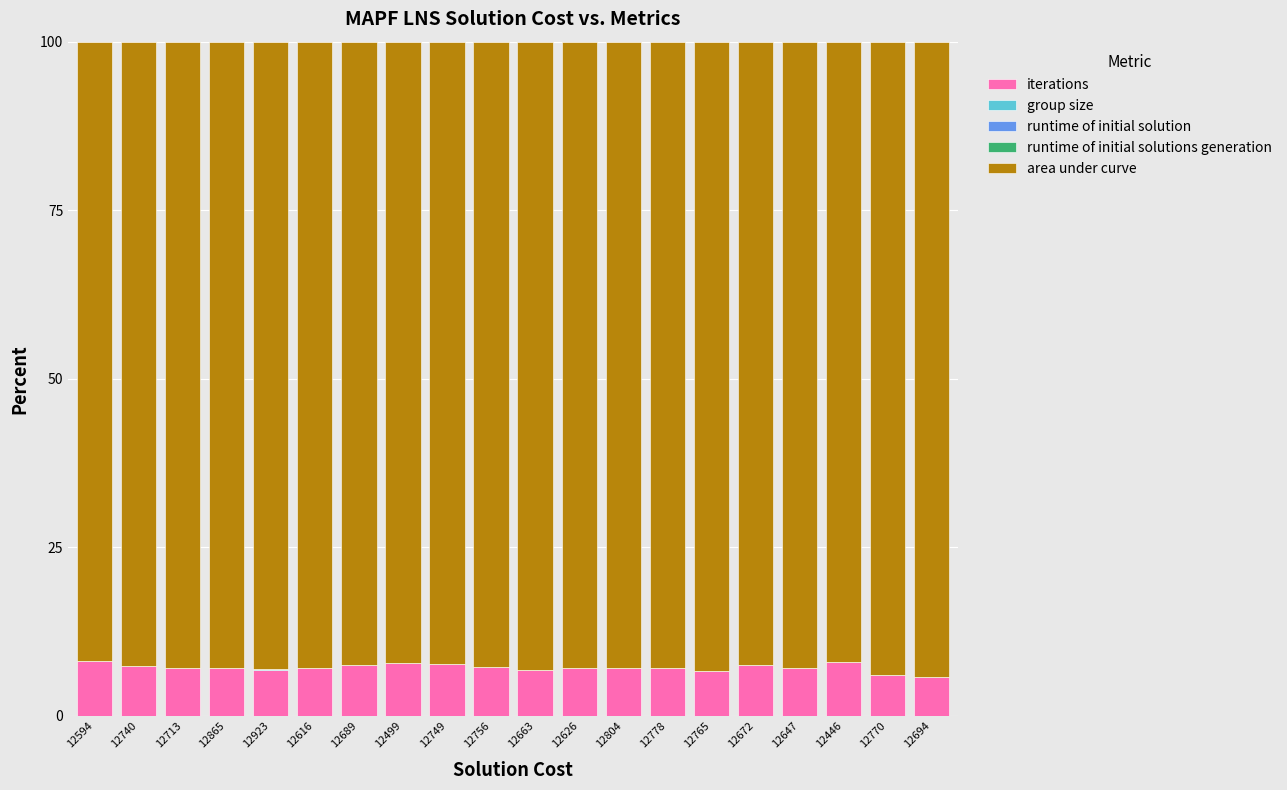

The iterations series shows 7.6 at 12749. True or false?

True